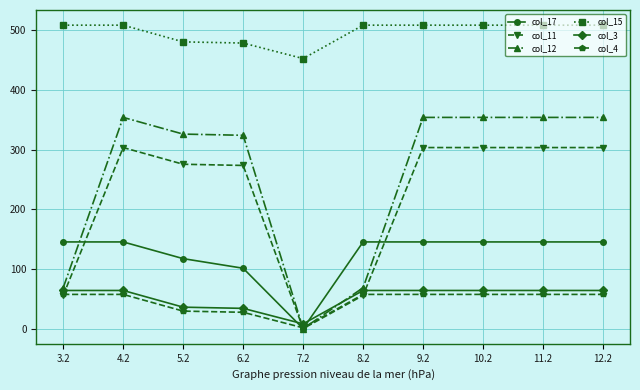

What is the label of the 5th point from the left?

7.2